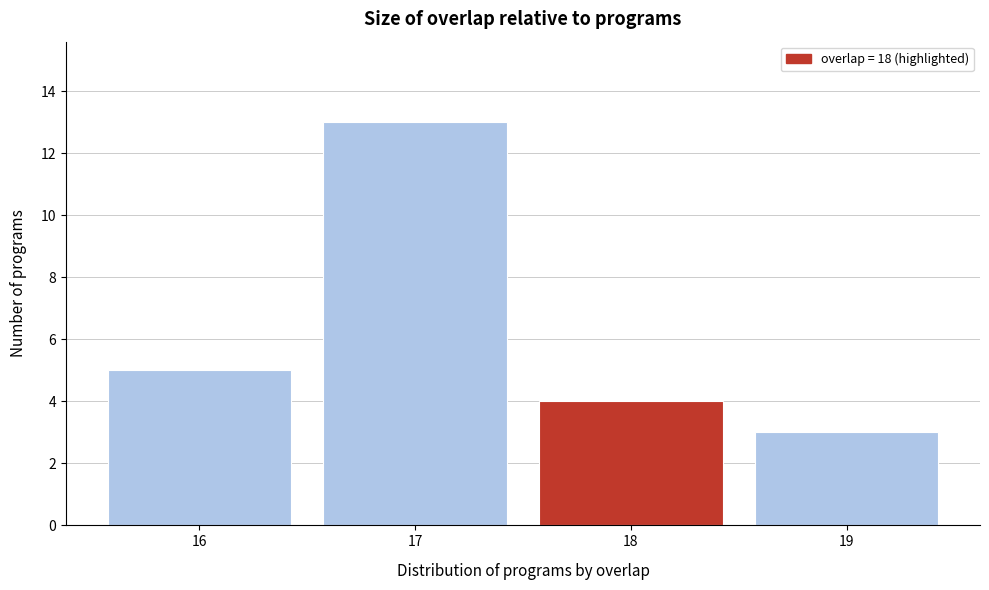

Reading left to right, extract all data points from this chart.

16=5	17=13	18=4	19=3